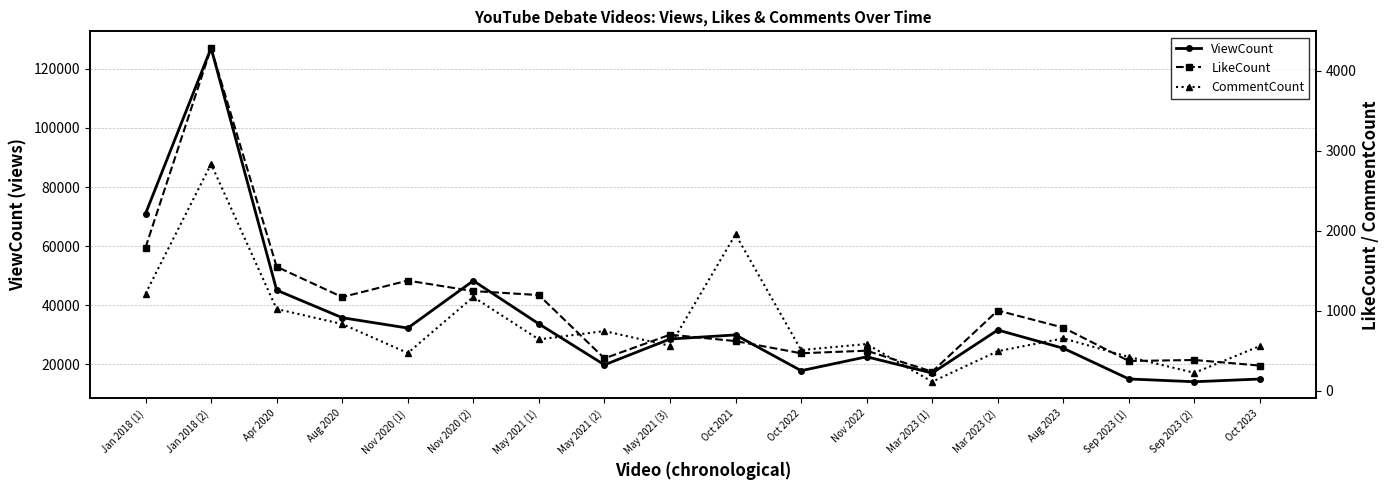

At which label is ViewCount closest to 70566?

Jan 2018 (1)